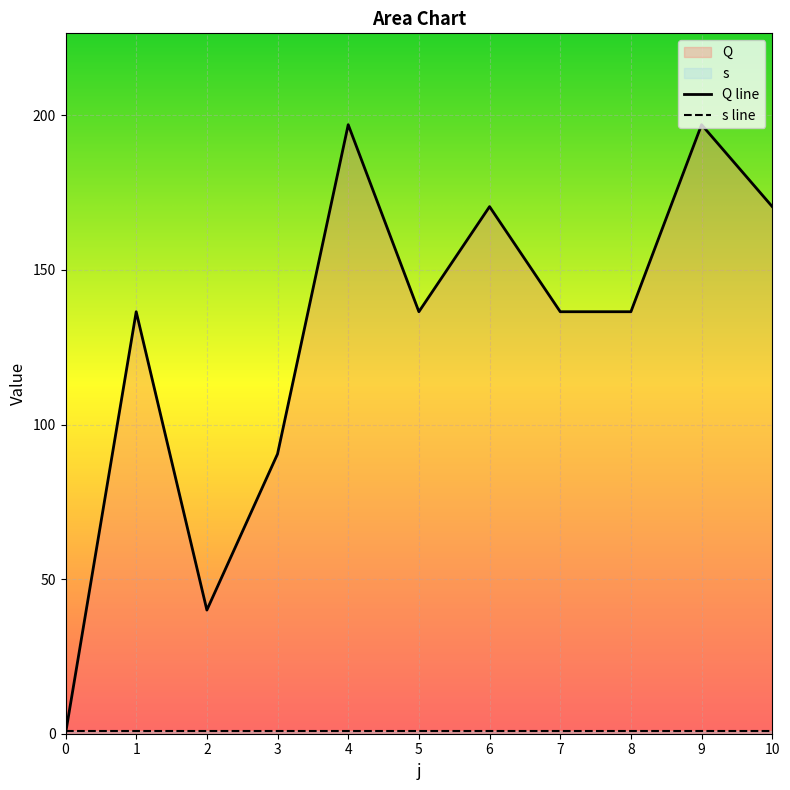

What is the value of the 7th point from the left?

170.5